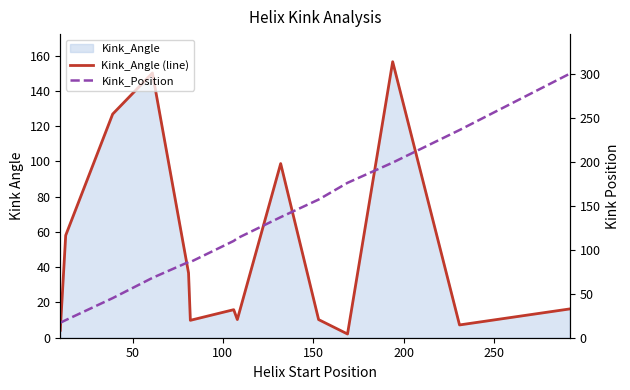

The value of Kink_Position at 150 is 13.9. True or false?

False